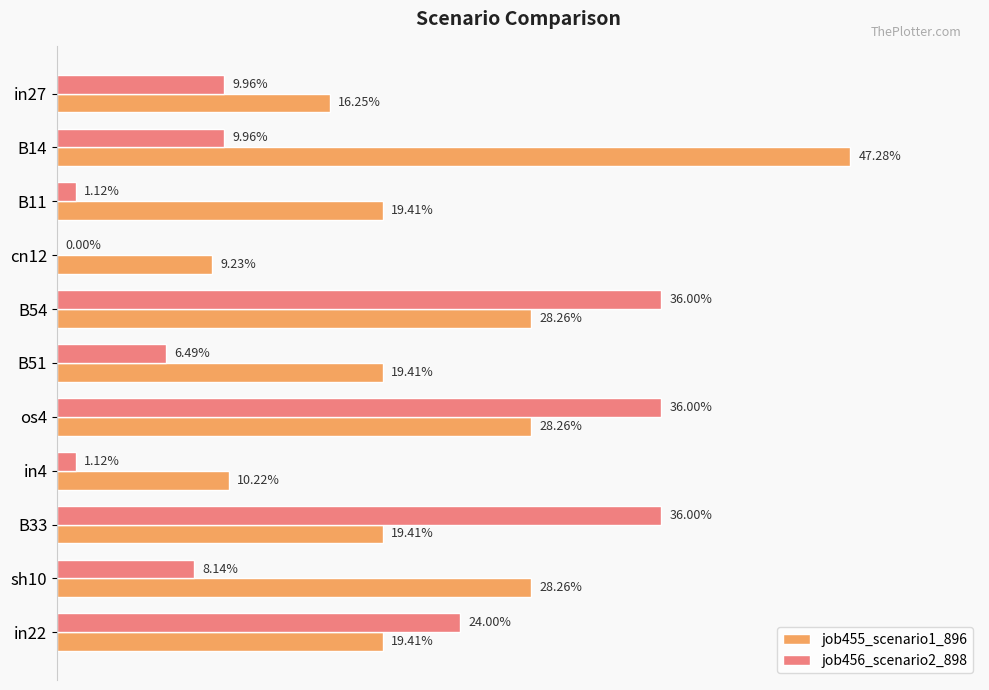

What are all the series names shown in the legend?

job455_scenario1_896, job456_scenario2_898